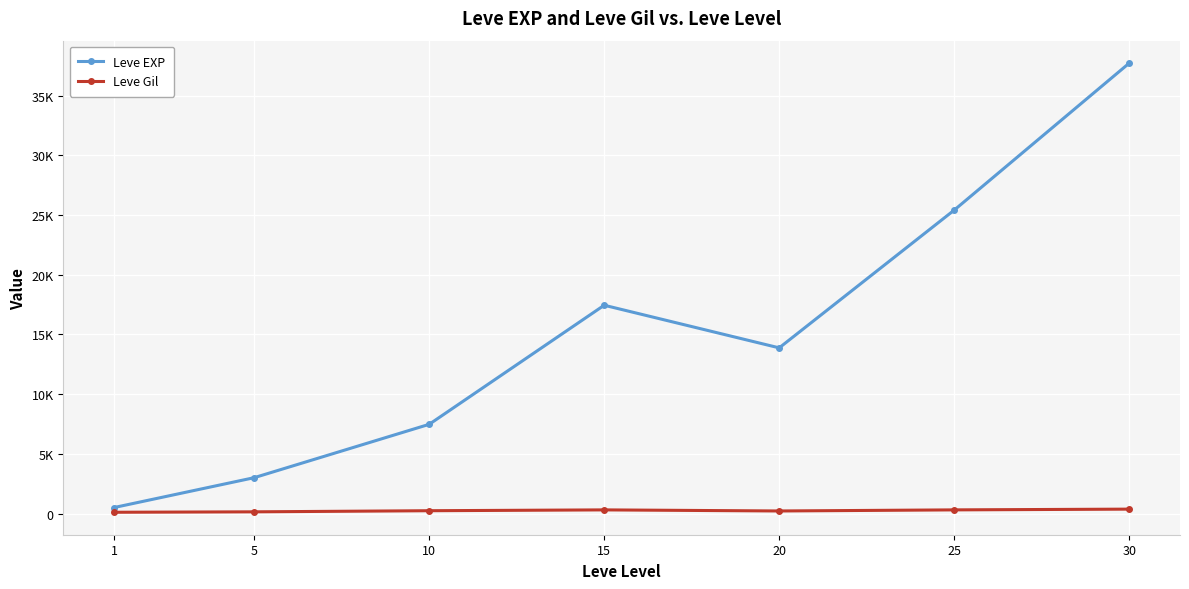

What is the maximum value shown in the chart?

37715.0